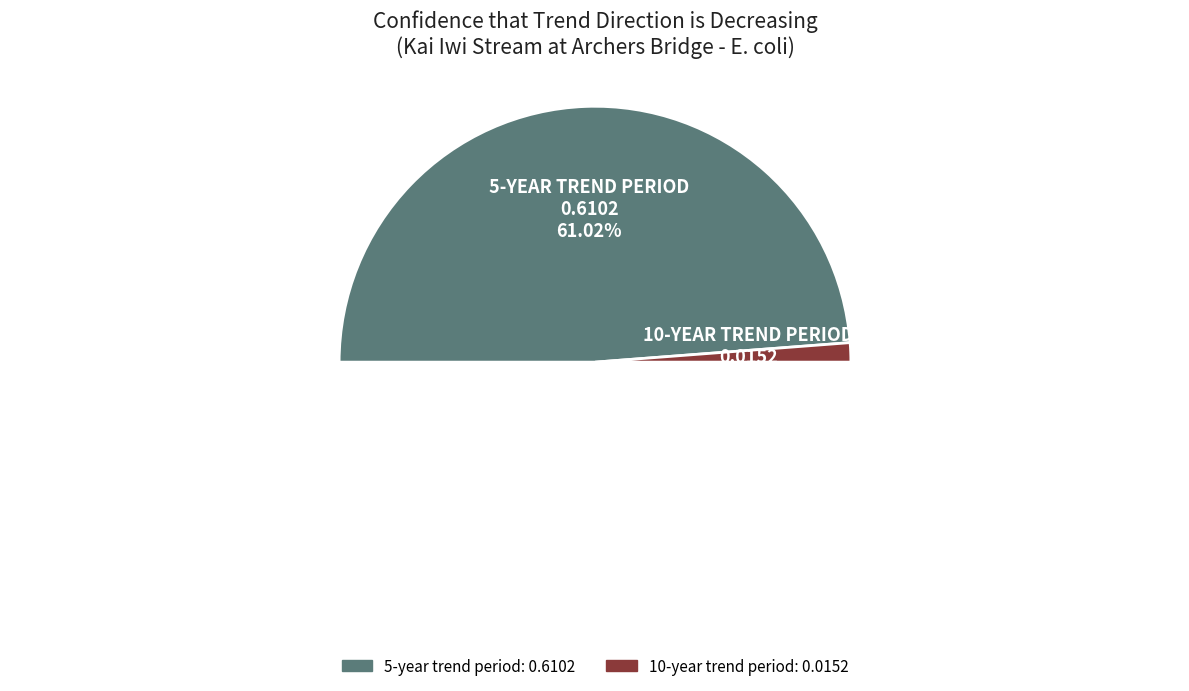

Combined, do 5-year trend period and 10-year trend period account for over 50%?

Yes